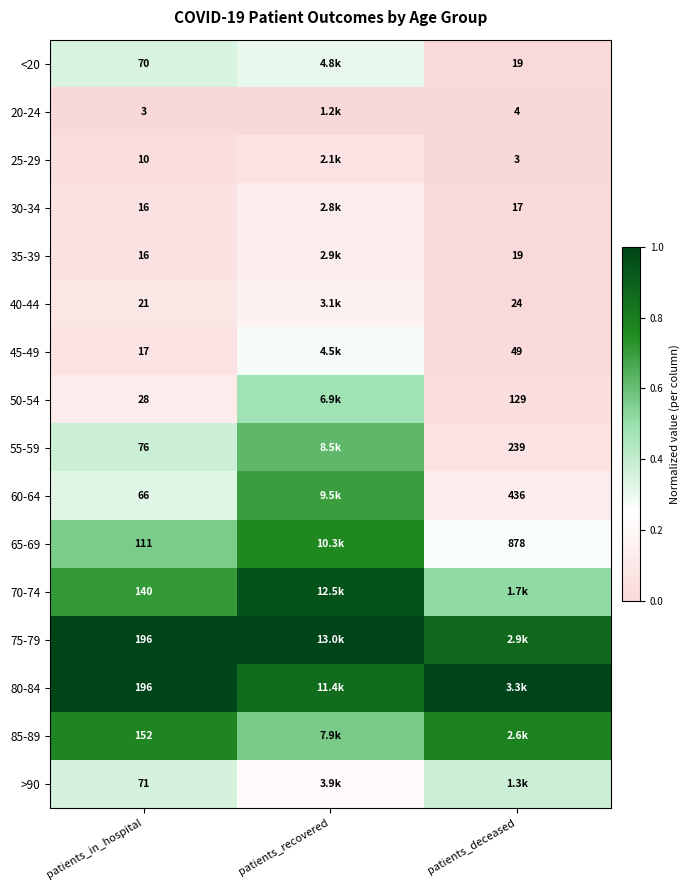

Is the value of 65-69 at patients_recovered greater than the value of 30-34 at patients_recovered?

Yes